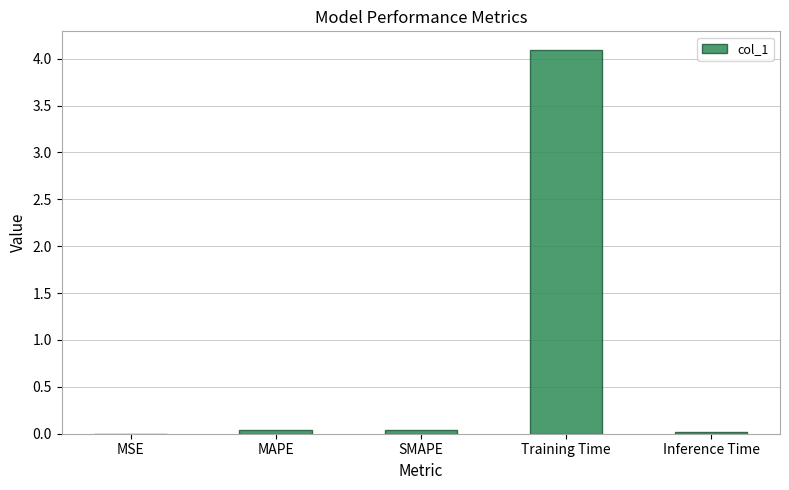

What is the greatest value displayed?

4.1